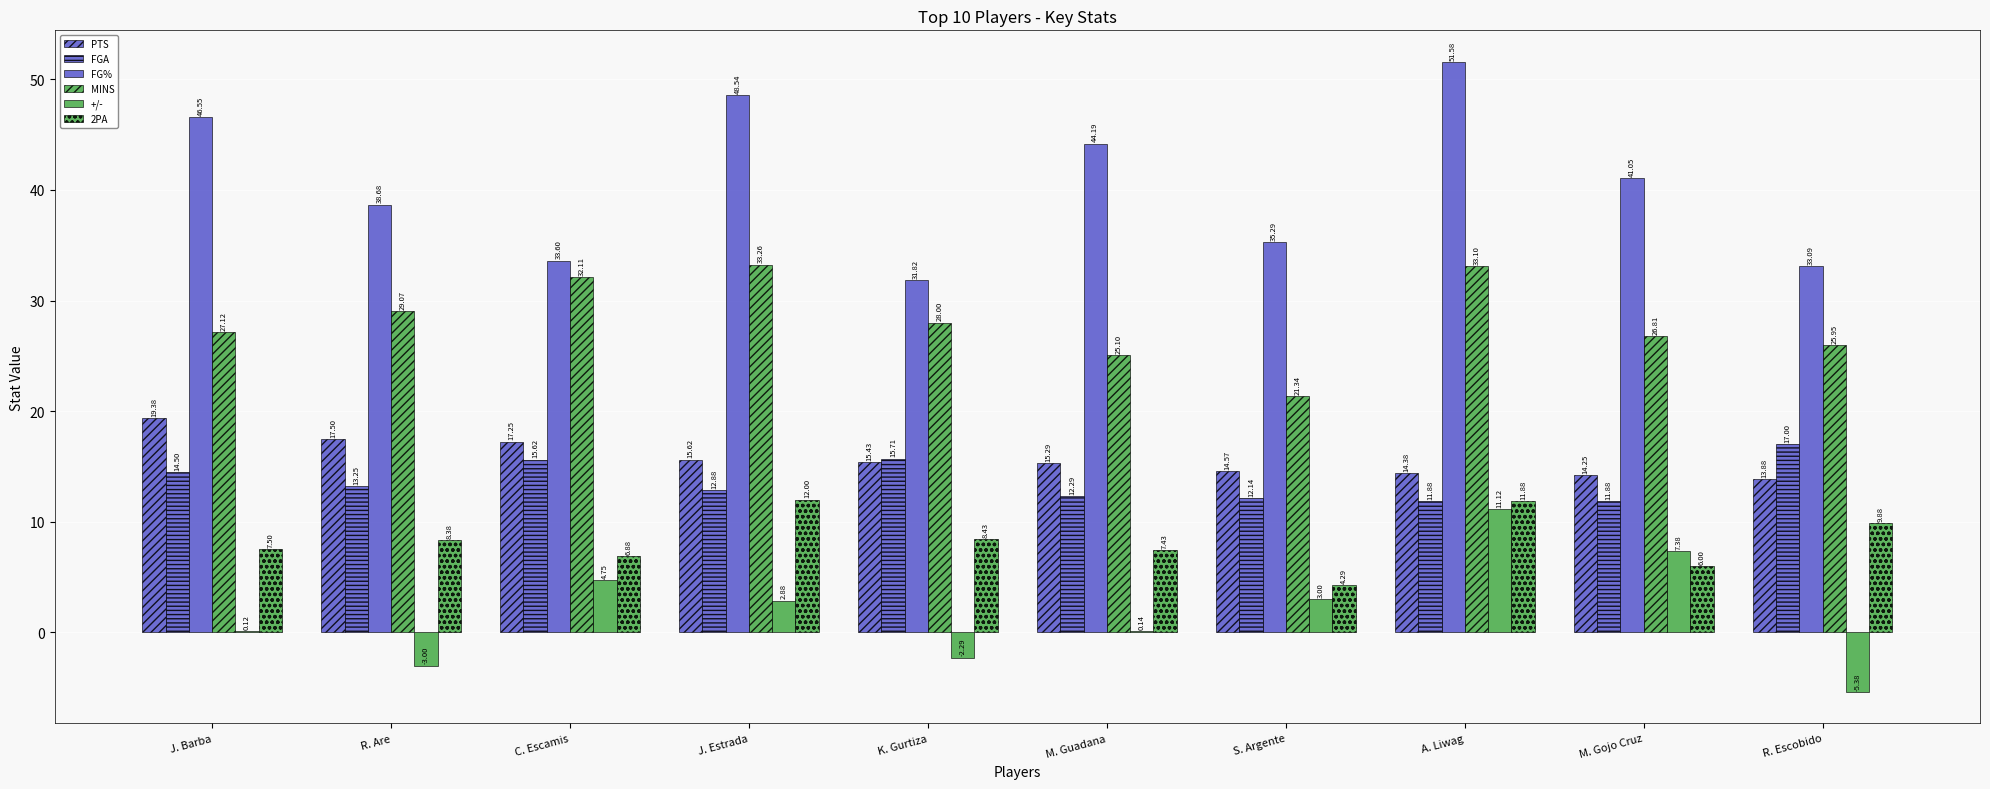

How many categories are shown in the chart?

10